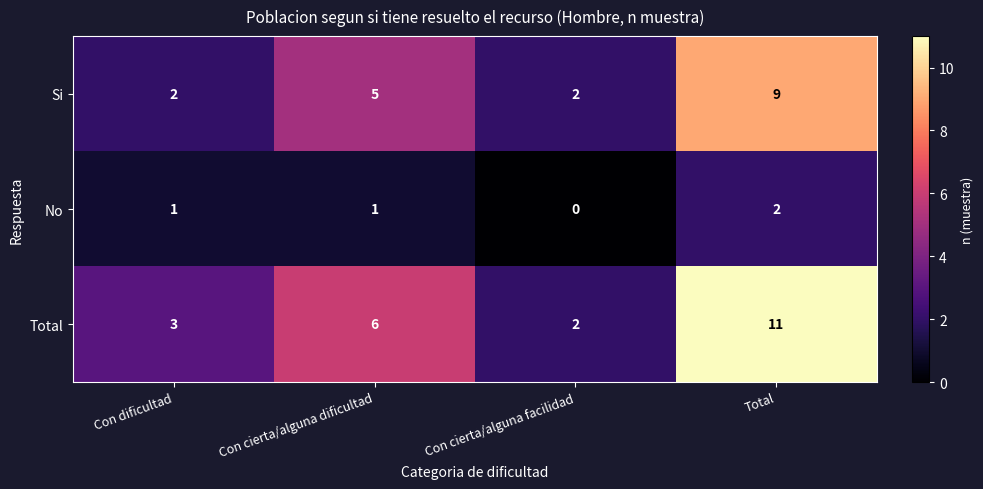

What is the maximum value for Total?

11